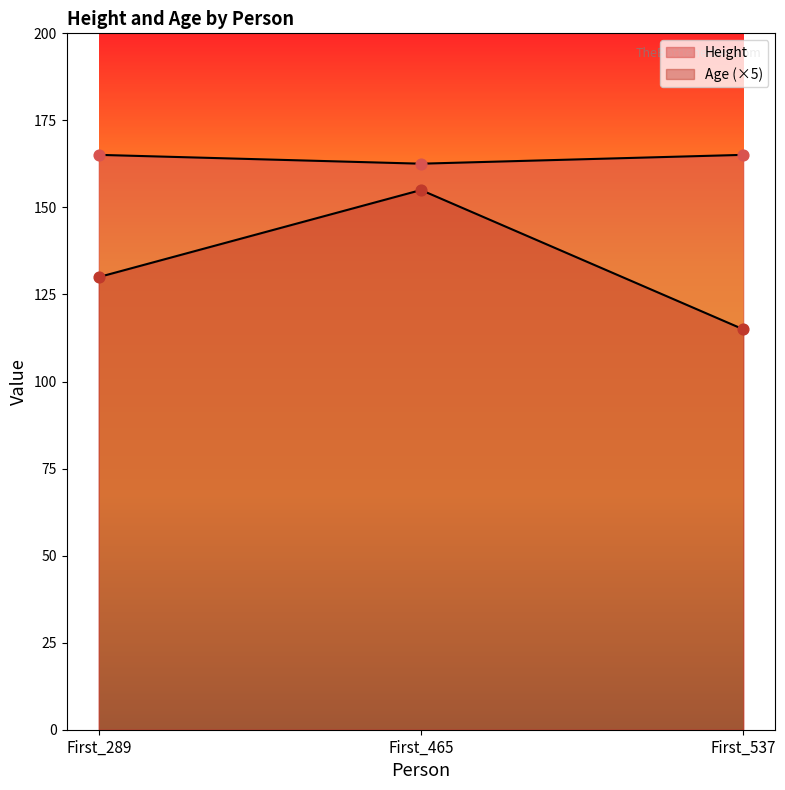

What are all the series names shown in the legend?

Height, Age